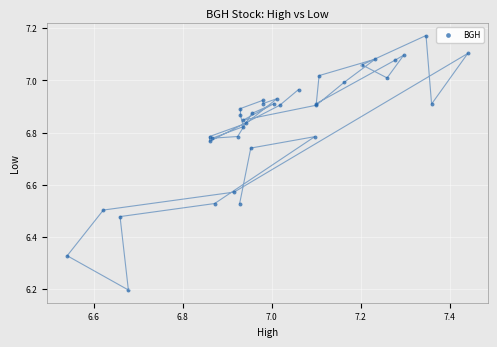

What Y value in the scatter plot is closest to 6?

6.2